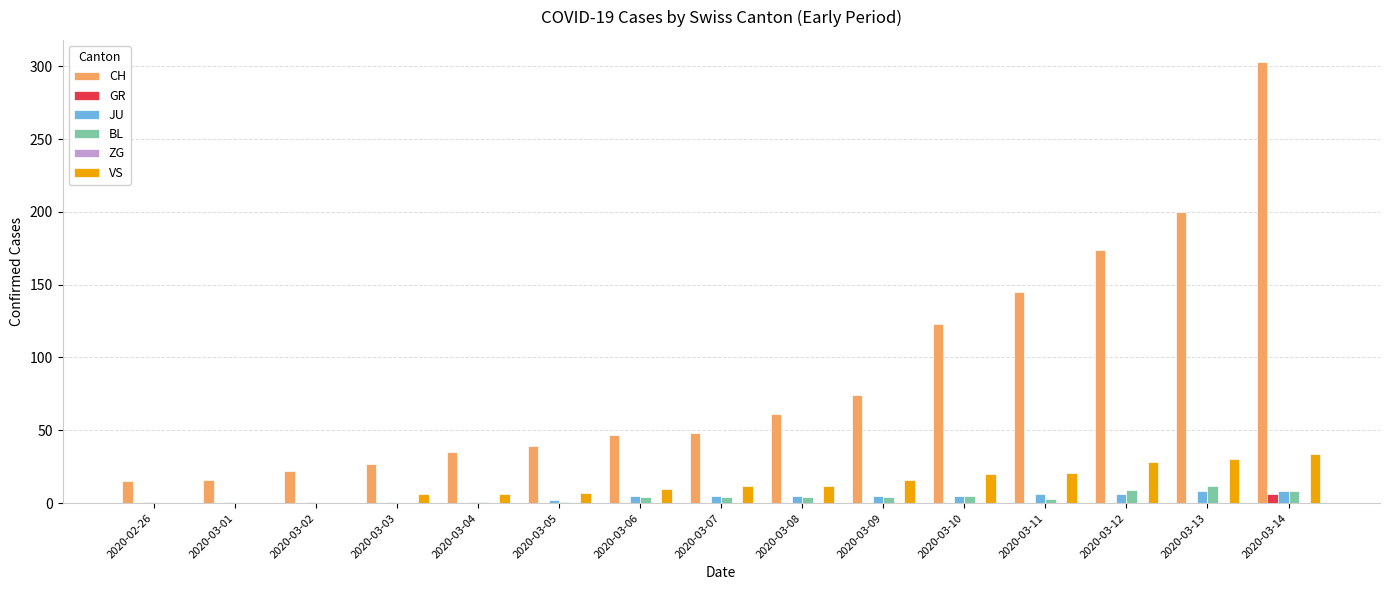

What is the total value across all series at 2020-03-07?

69